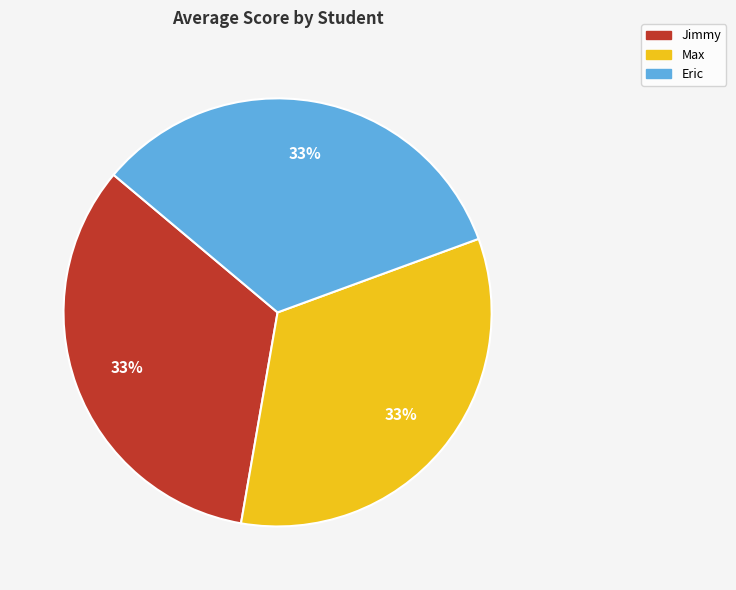

How many segments does this pie chart have?

3